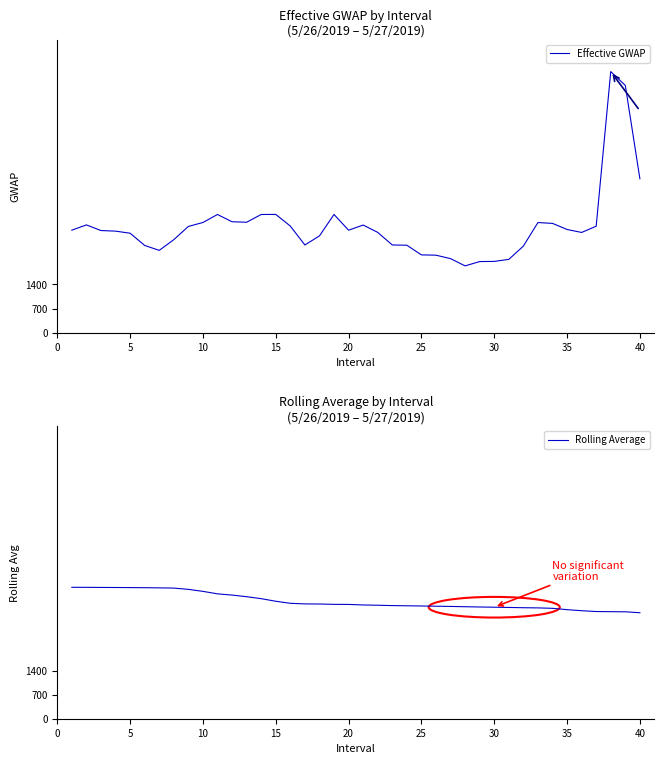

In Effective GWAP, how many points are higher than both neighbors (excluding endpoints)?

7